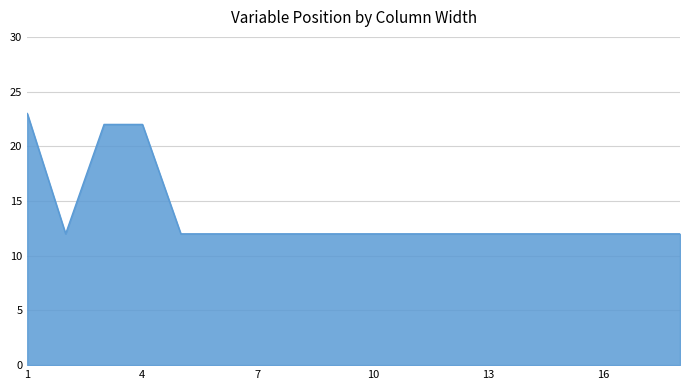

What is the difference between the maximum and second lowest values?

11